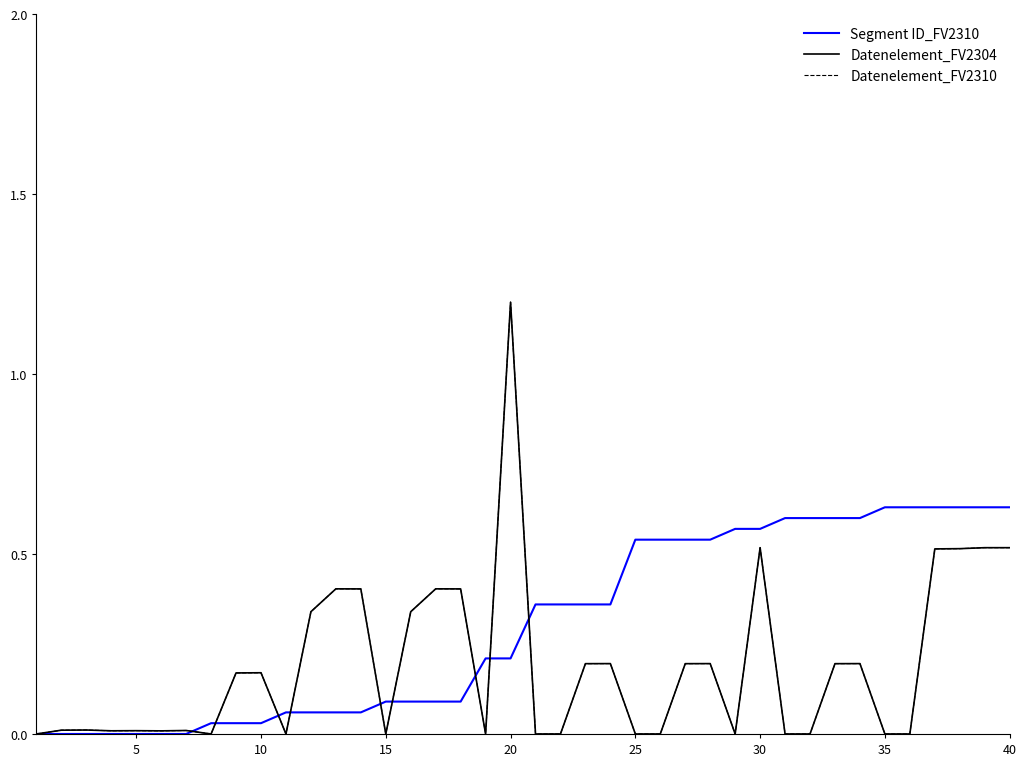

Is it true that Segment ID_FV2310 equals 0.1 at 11?

False